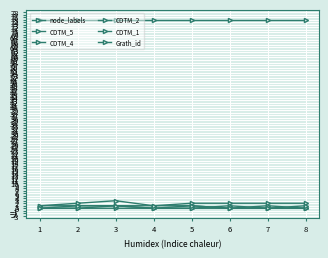

Reading right to left, what are all the values shown in this chart?

node_labels: 8=2	7=2	6=2	5=2	4=1	3=3	2=2	1=1
CDTM_5: 8=0	7=0	6=1	5=0	4=0	3=0	2=0	1=0
CDTM_4: 8=0	7=1	6=0	5=1	4=0	3=1	2=1	1=1
CDTM_2: 8=0	7=0	6=0	5=0	4=0	3=1	2=0	1=0
CDTM_1: 8=1	7=0	6=0	5=1	4=1	3=1	2=1	1=0
Grath_id: 8=75	7=75	6=75	5=75	4=75	3=75	2=75	1=75